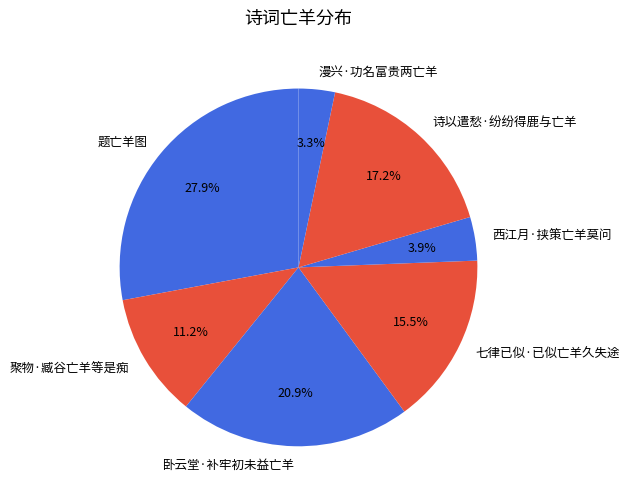

To the nearest percent, what is the average slice percentage?

14%